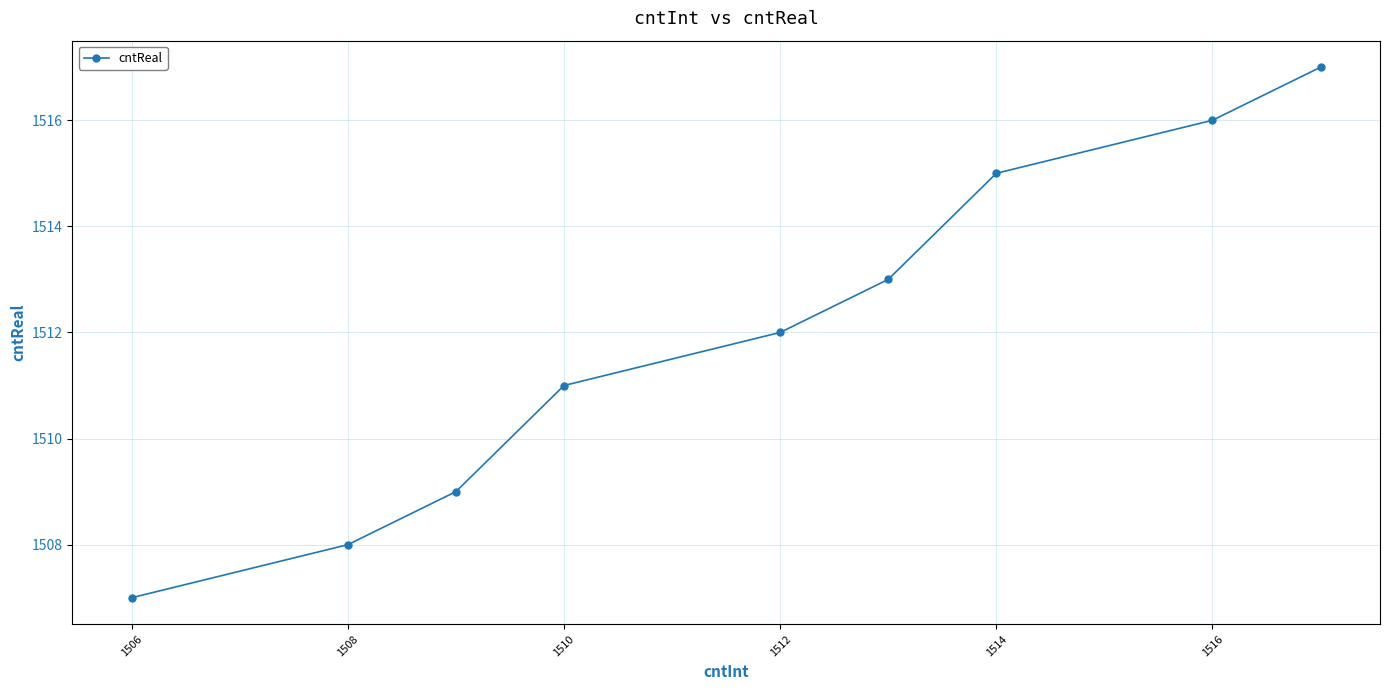

What is the value of the 1st point from the left?

1507